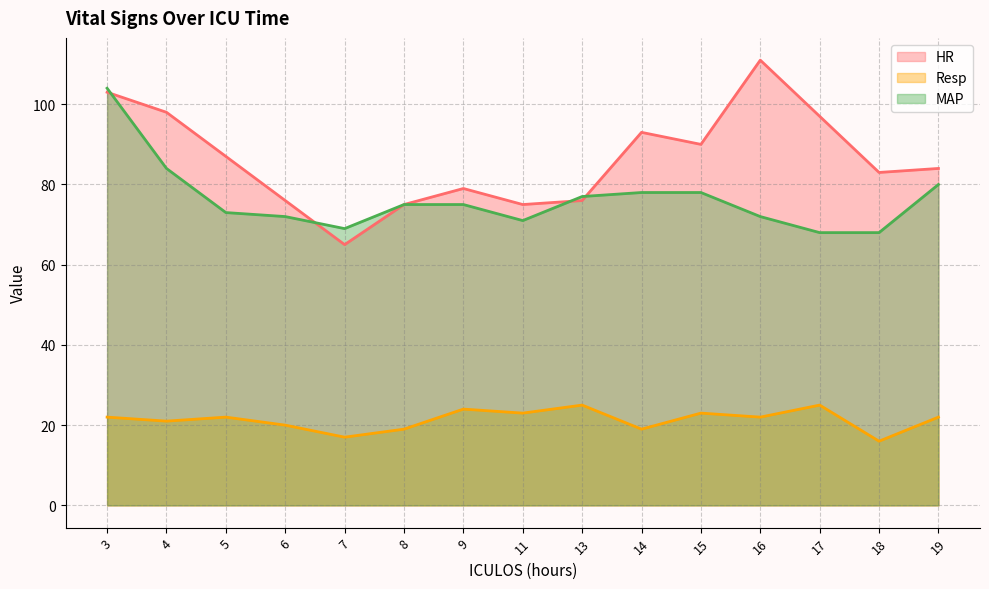

What is the minimum value shown in the chart?

16